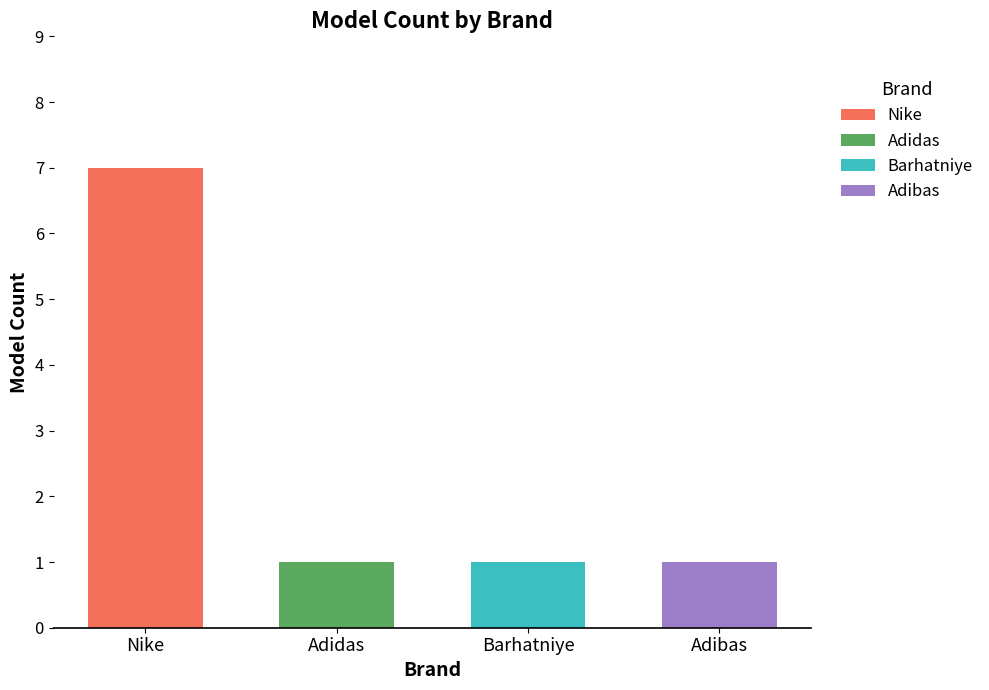

Is it true that Nike equals 5 at Nike?

False